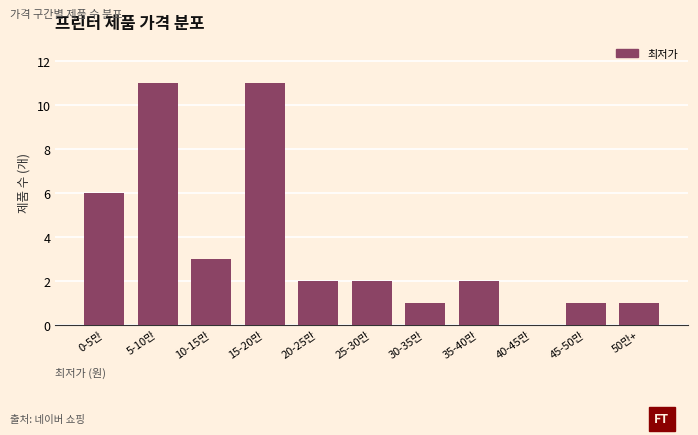

Reading left to right, transcribe all the data shown in this chart.

0-5만=6	5-10만=11	10-15만=3	15-20만=11	20-25만=2	25-30만=2	30-35만=1	35-40만=2	40-45만=0	45-50만=1	50만+=1